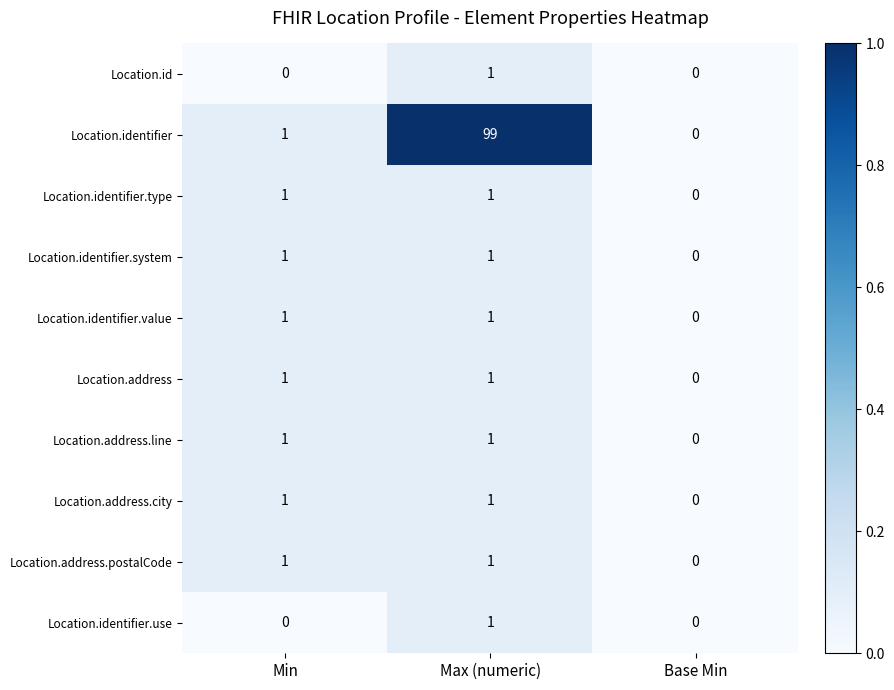

How many Location.address.line values are between 0 and 1?

3